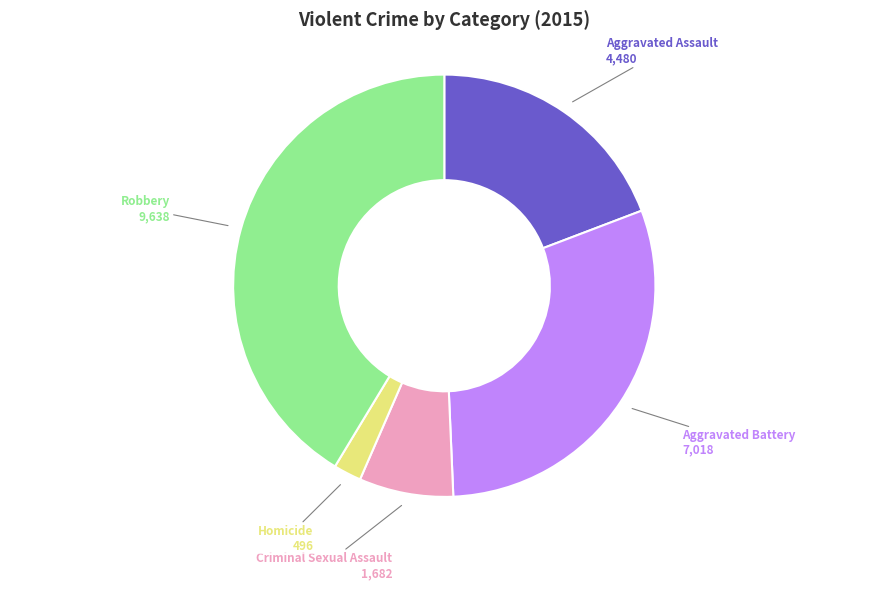

Do Aggravated Assault and Homicide together represent more than half of the pie?

No